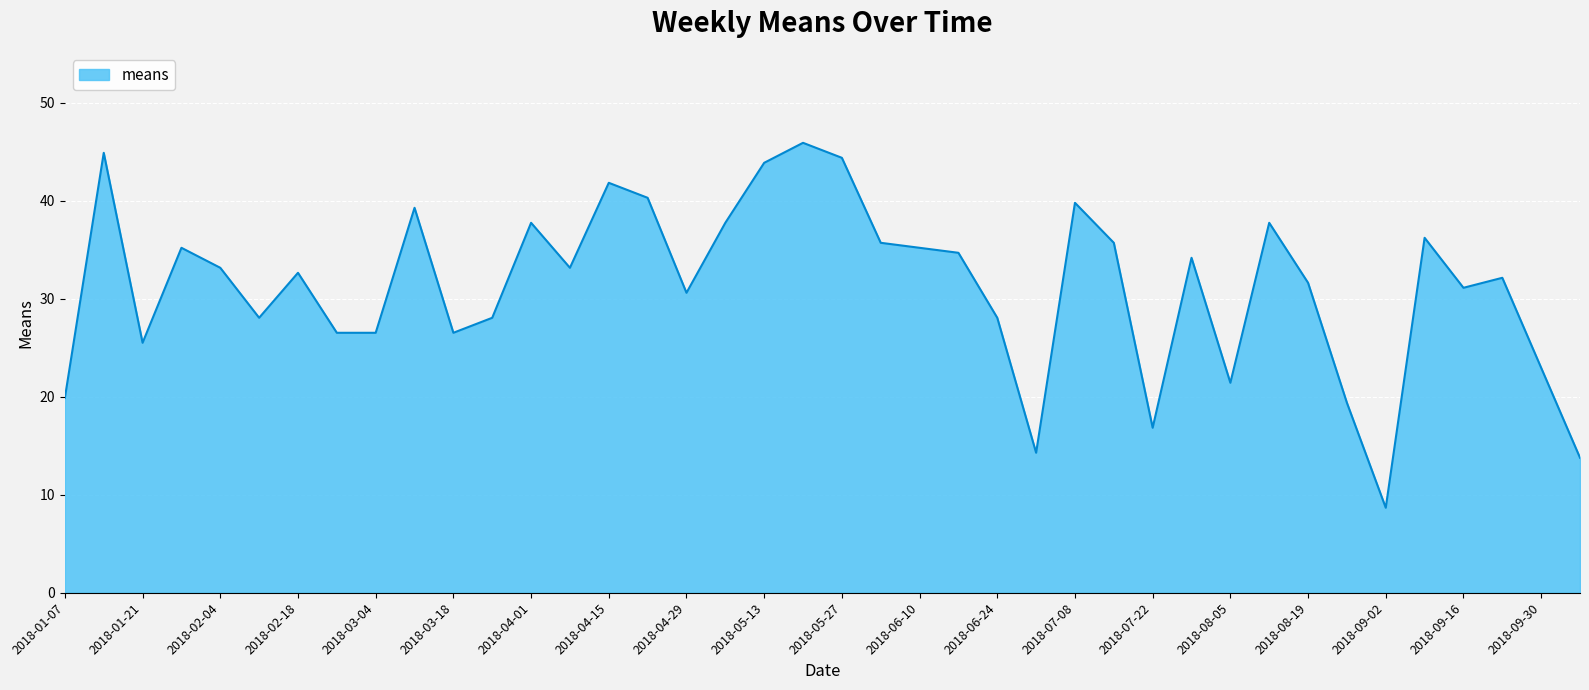

What is the sum of all values?

1251.0